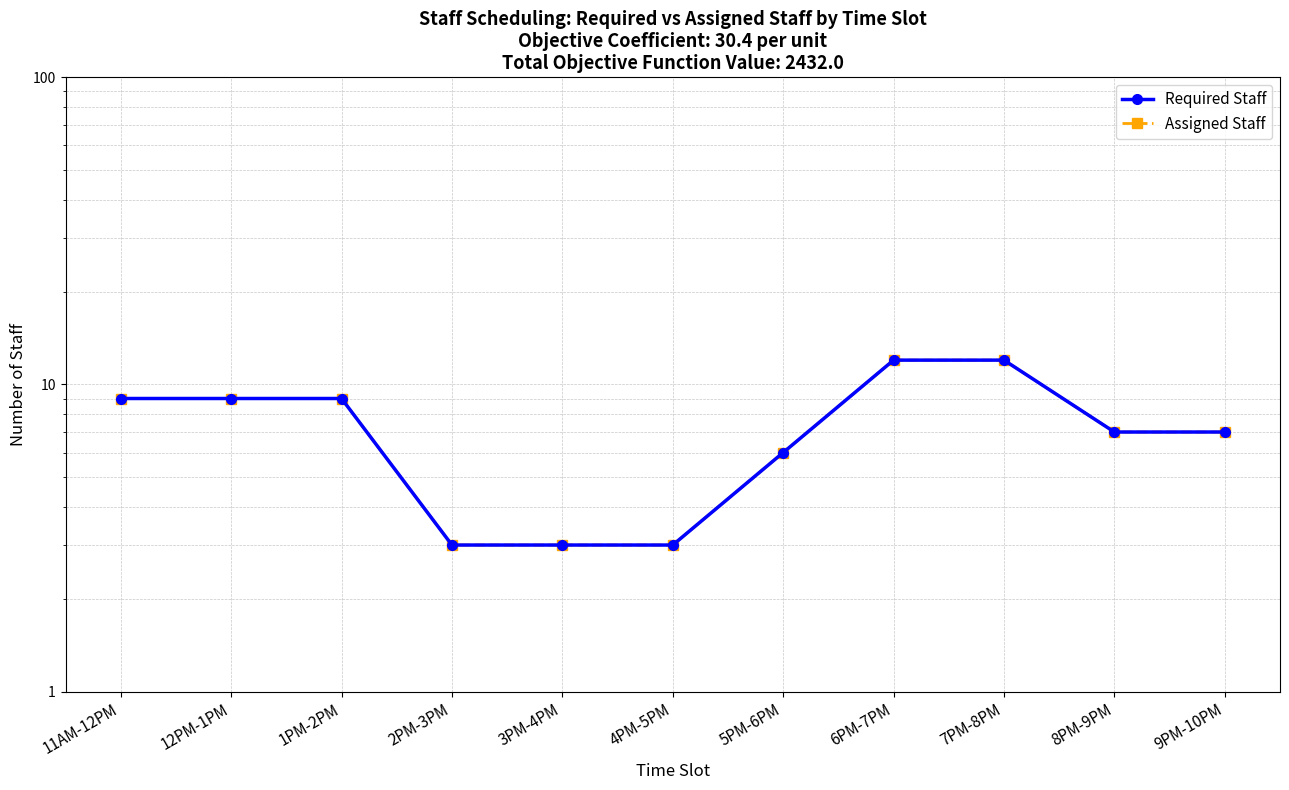

Reading right to left, extract all data points from this chart.

Required Staff: 9PM-10PM=7	8PM-9PM=7	7PM-8PM=12	6PM-7PM=12	5PM-6PM=6	4PM-5PM=3	3PM-4PM=3	2PM-3PM=3	1PM-2PM=9	12PM-1PM=9	11AM-12PM=9
Assigned Staff: 9PM-10PM=7	8PM-9PM=7	7PM-8PM=12	6PM-7PM=12	5PM-6PM=6	4PM-5PM=3	3PM-4PM=3	2PM-3PM=3	1PM-2PM=9	12PM-1PM=9	11AM-12PM=9